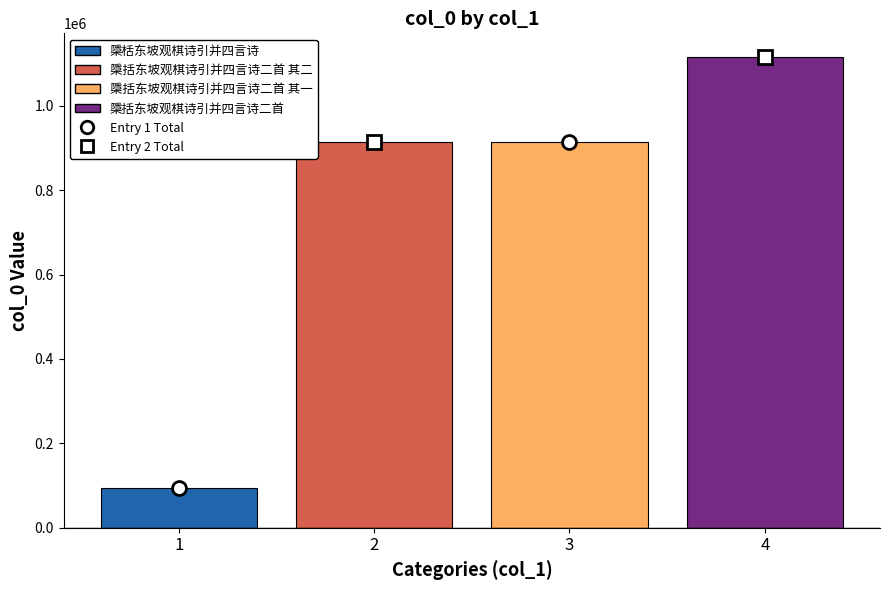

Which series has the widest spread of values?

檃栝东坡观棋诗引并四言诗